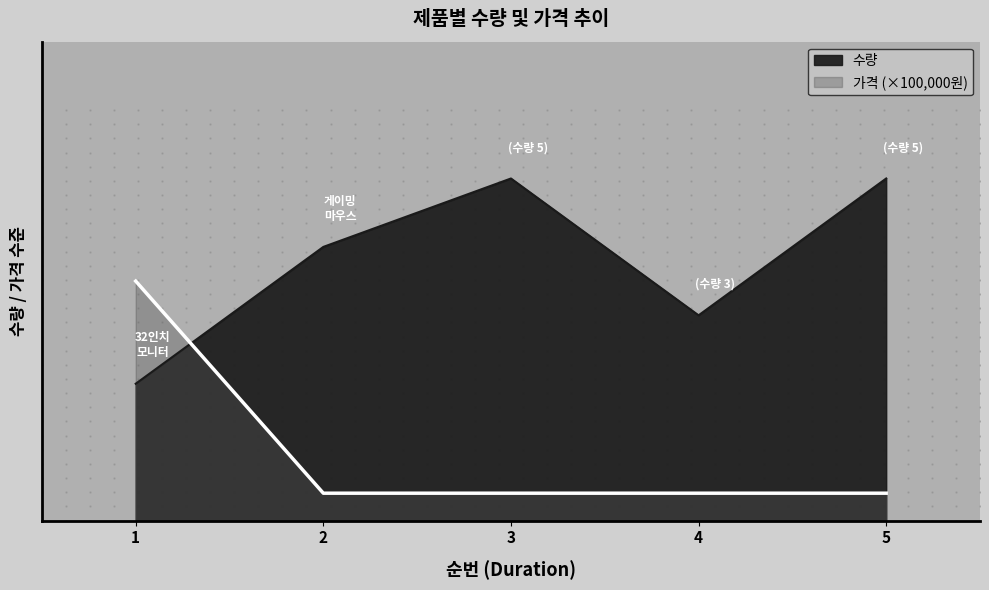

How many data points in 수량 are less than 4?

2